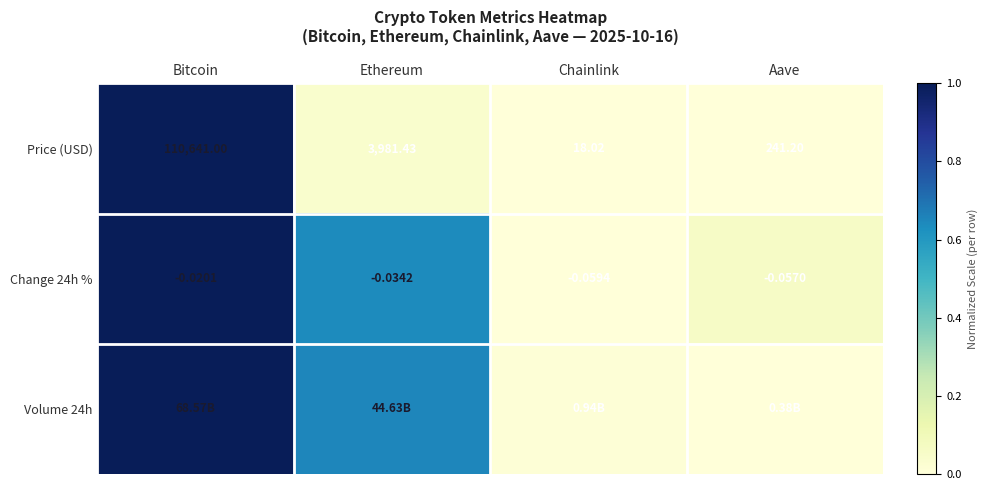

What is the difference between the highest and lowest values at Ethereum?

0.6